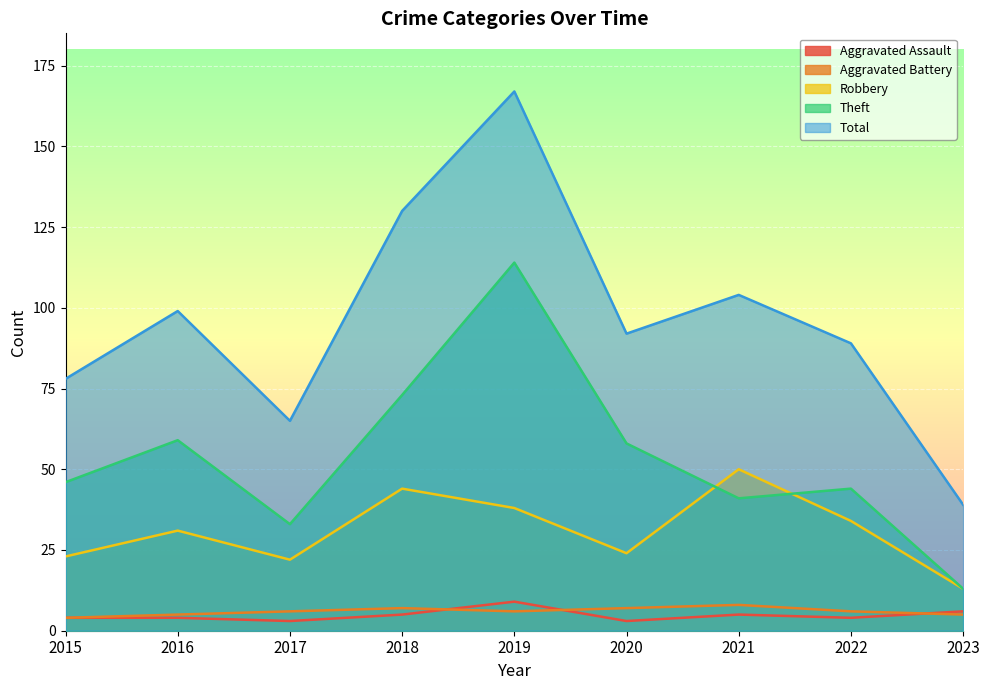

Between 2020 and 2023, which series saw the biggest shift?

Total